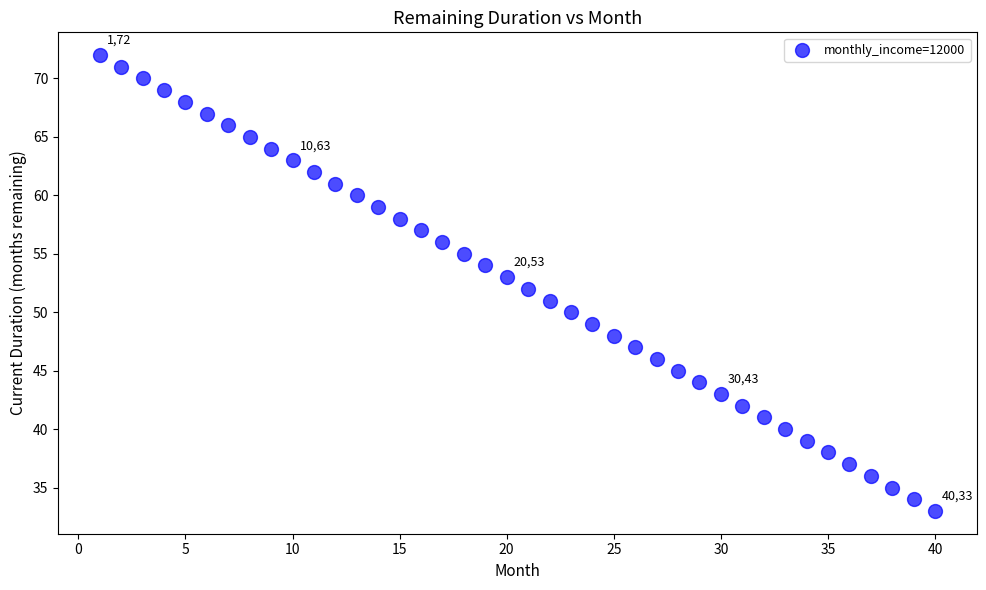

What is the range of Y values (max minus min)?

39